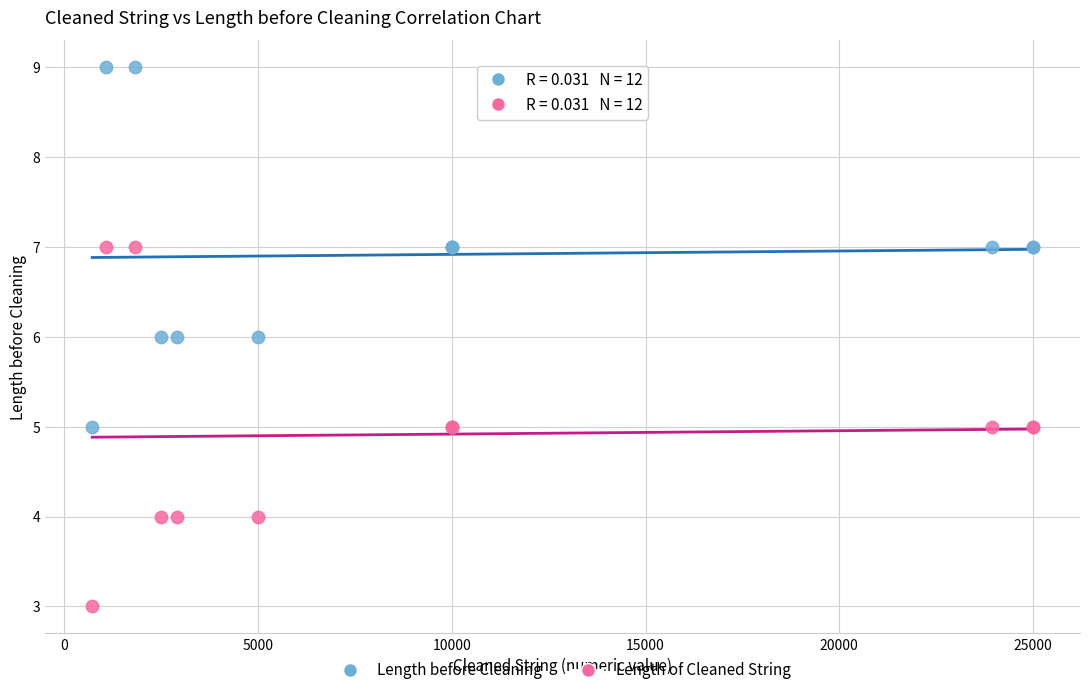

Which series contains the lowest Y value?

Length of Cleaned String